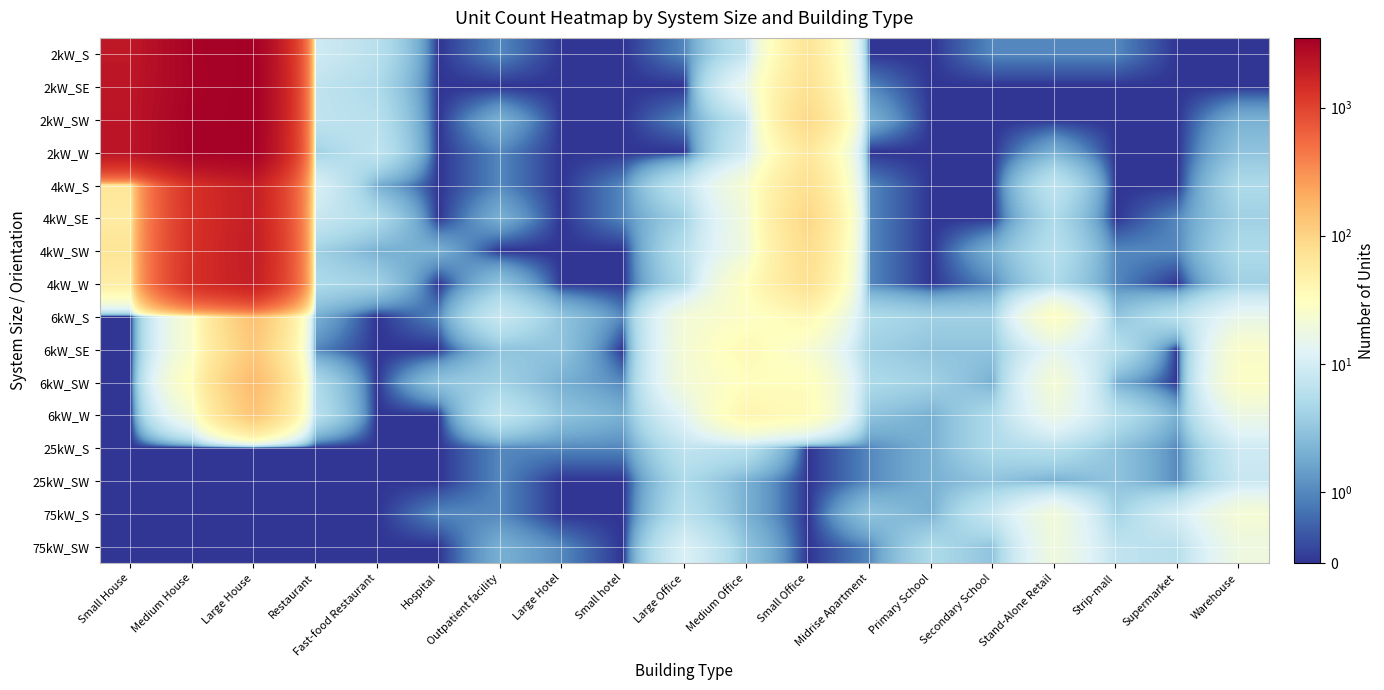

At which category is the sum across all series the highest?

Large House